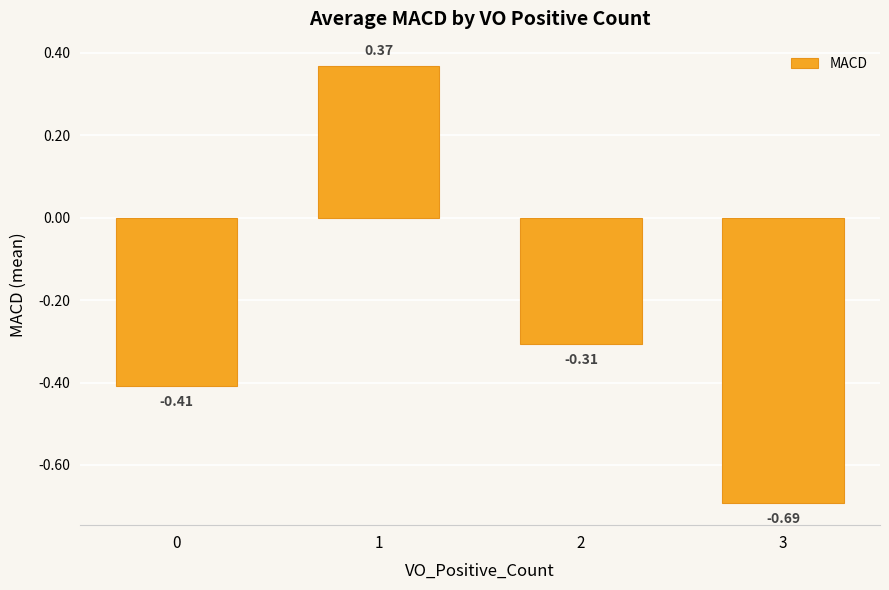

The value at 2 is -0.1. True or false?

False